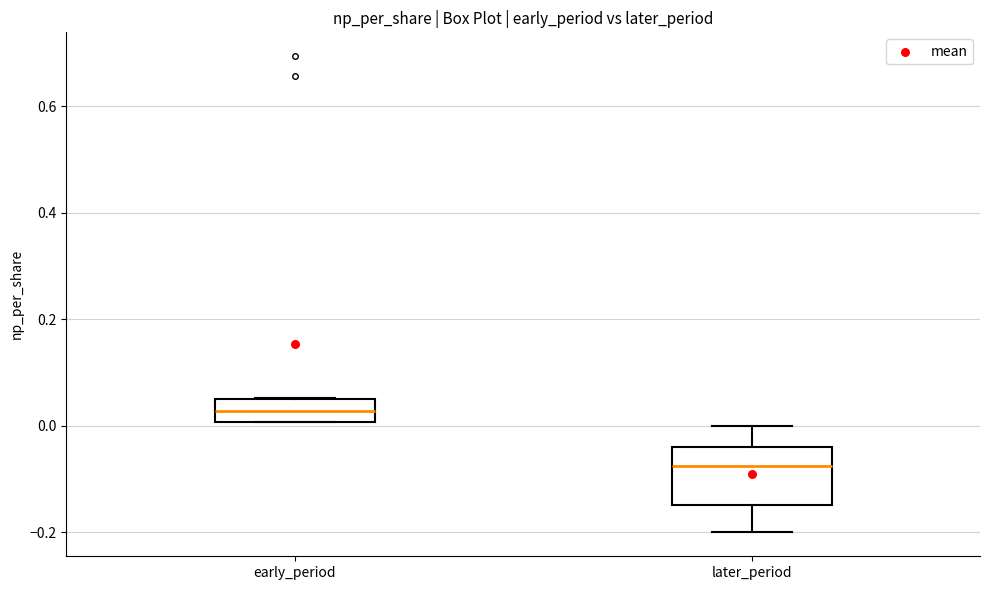

Where does the lower whisker of the box for later_period end on the y-axis? The values are not printed on the chart, so give them approximately, as read against the axis.

-0.20